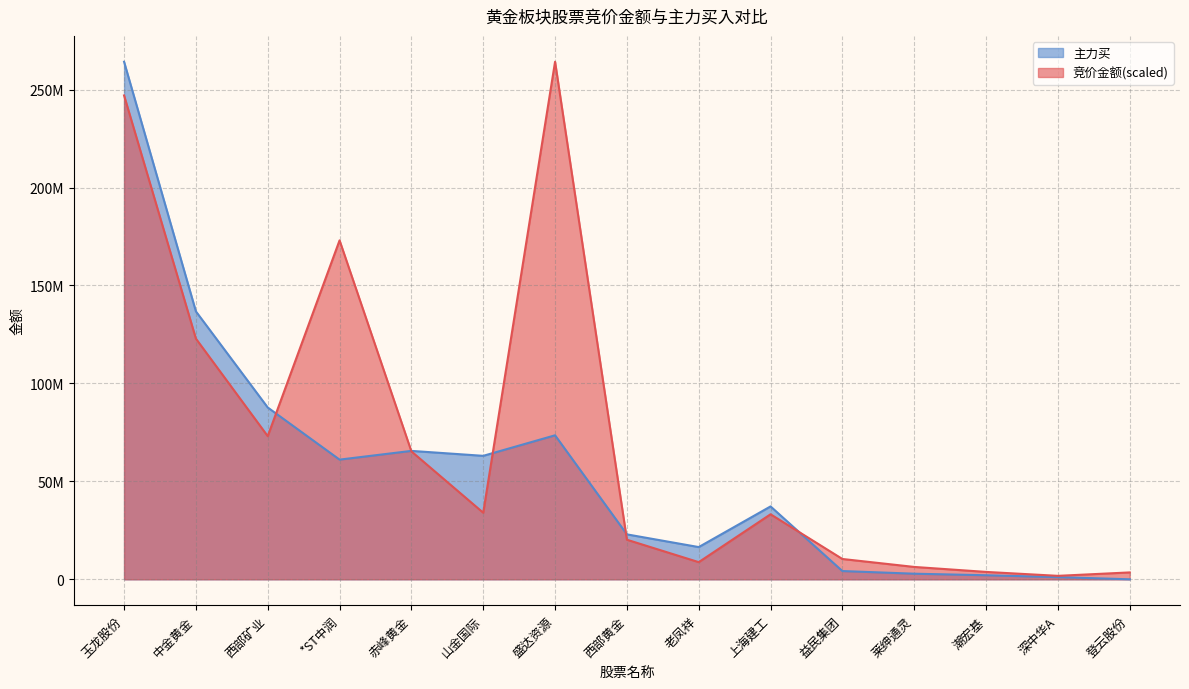

What is the label of the 7th point from the right?

老凤祥